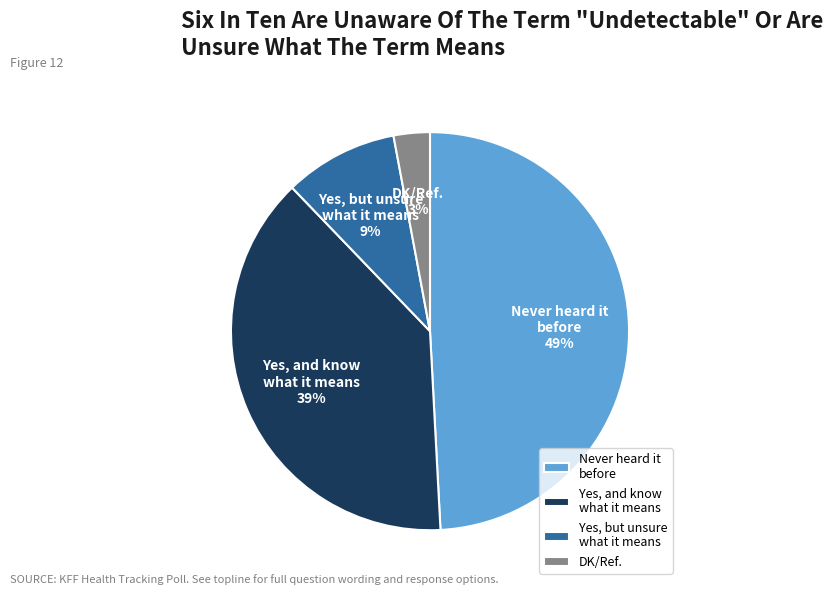

Does any single category account for the majority?

No